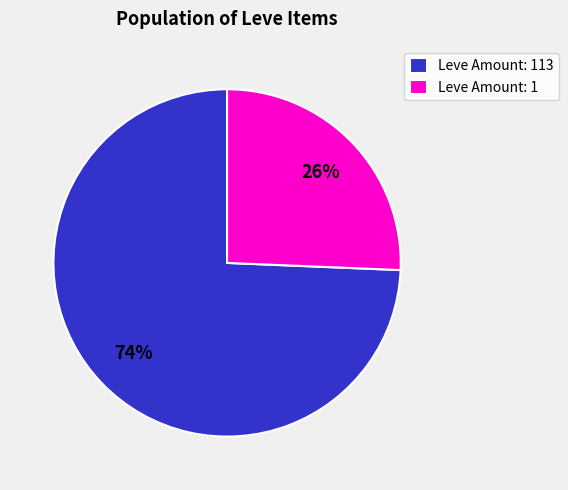

How many segments does this pie chart have?

2